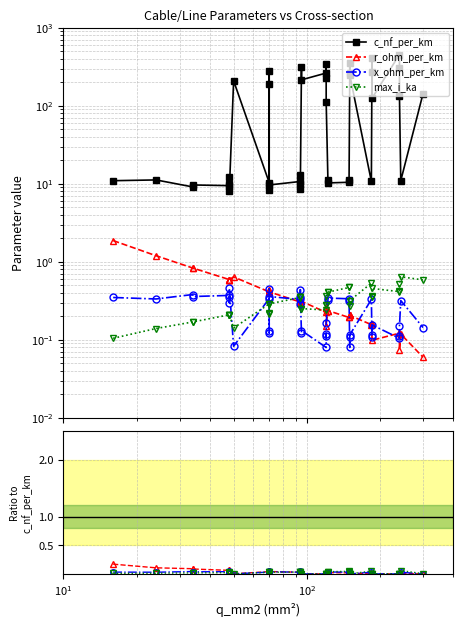

Is this an area chart (filled region under the line)?

No